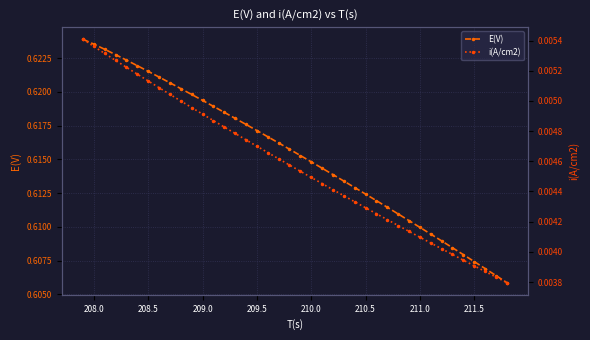

Rank the series by their maximum value, from lowest to highest.

i(A/cm2), E(V)